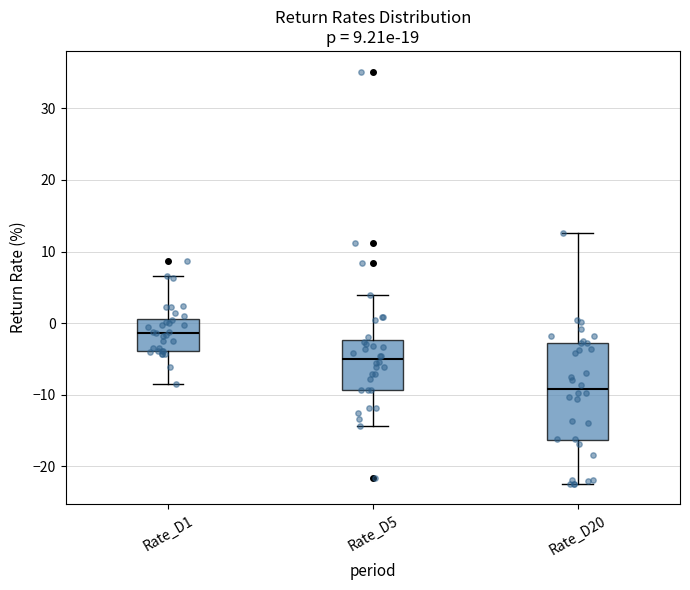

Where is the upper edge of the box for Rate_D1 on the y-axis? The values are not printed on the chart, so give them approximately, as read against the axis.

1